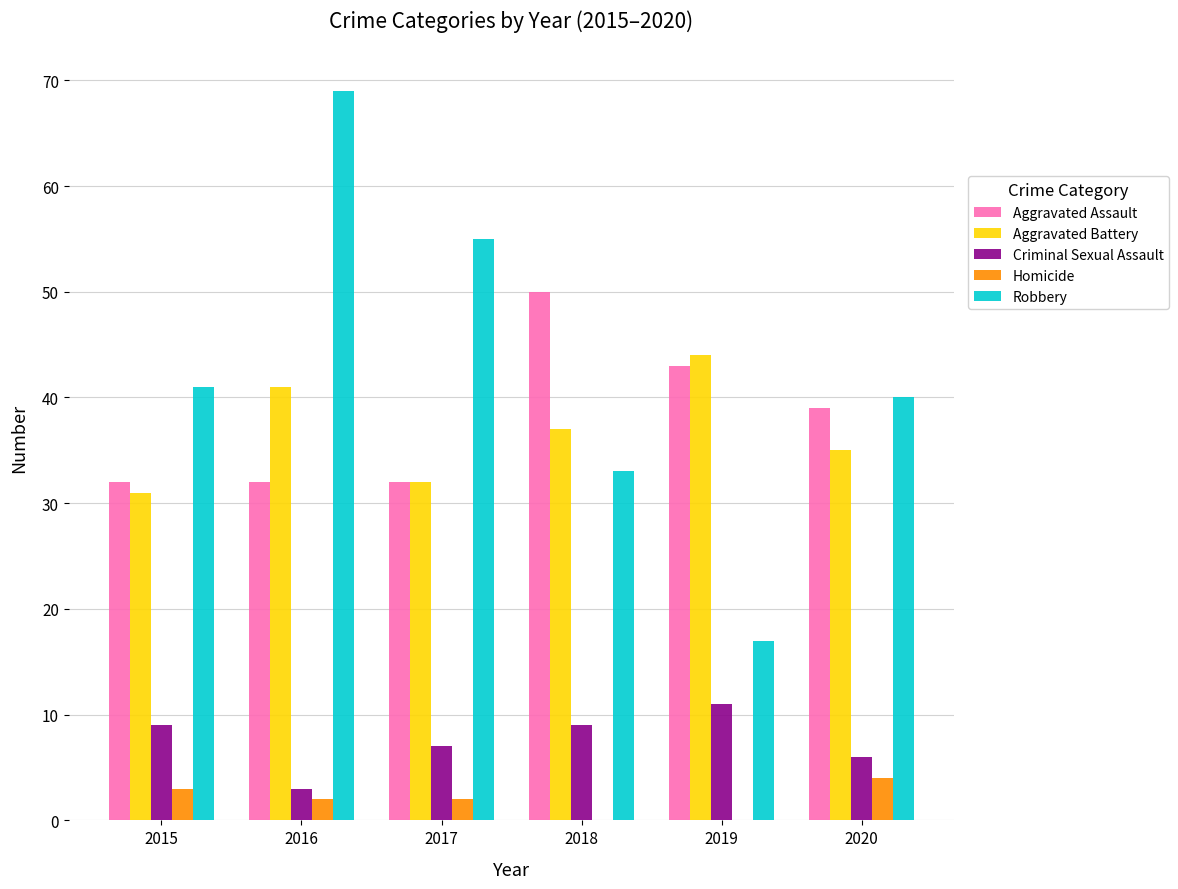

True or false: Criminal Sexual Assault has a value of 11 at 2019.

True